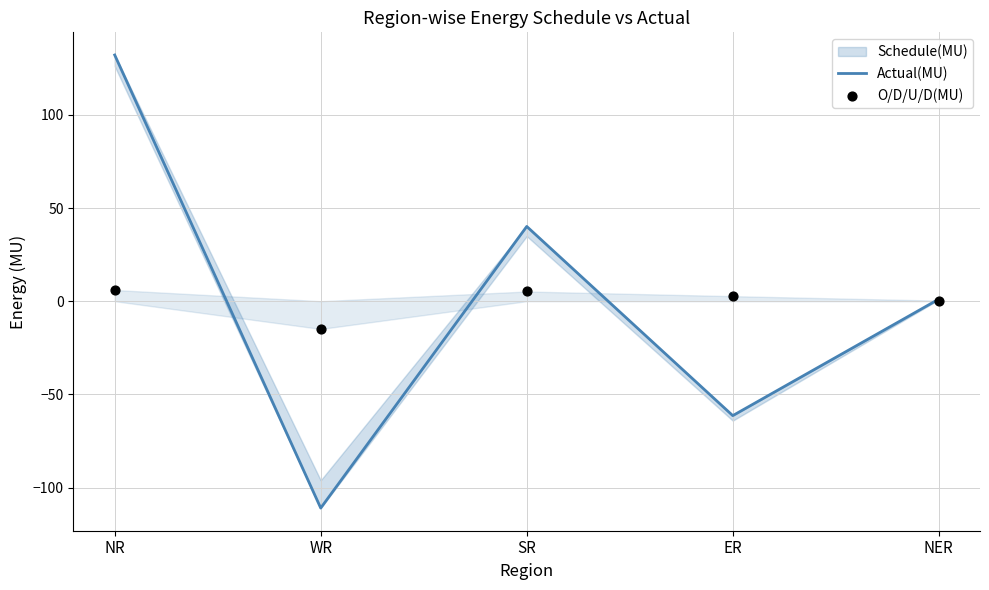

Which series contains the highest Y value?

Actual(MU)